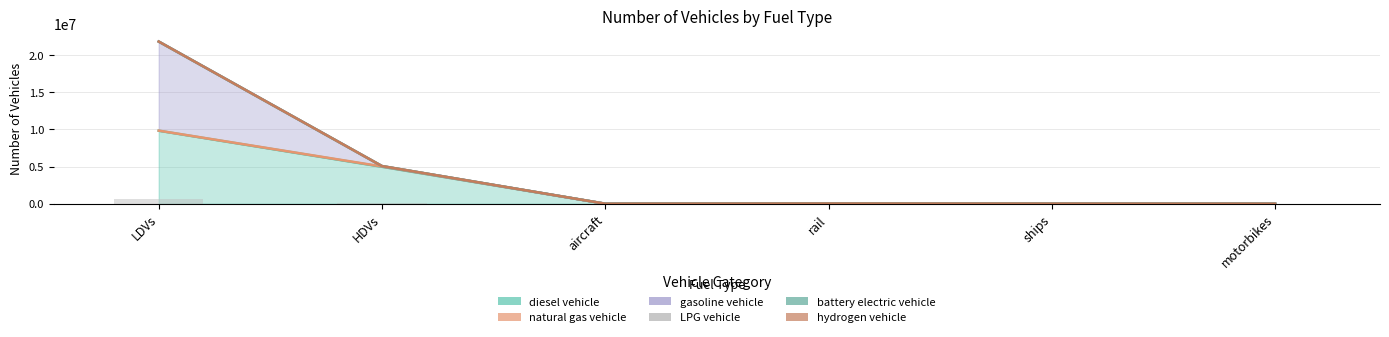

At which category is the sum across all series the highest?

LDVs